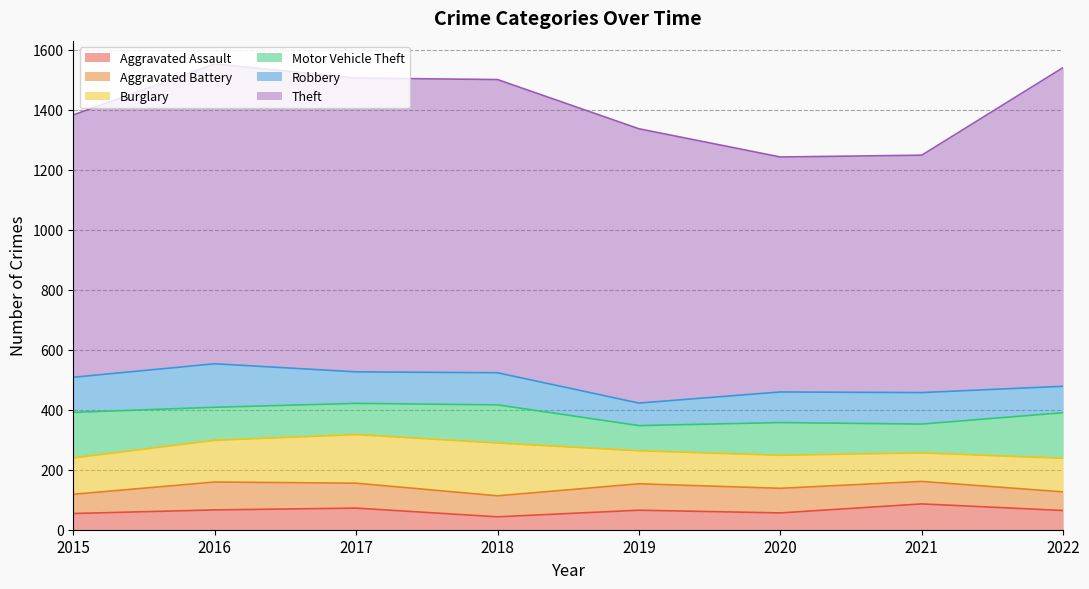

What are all the series names shown in the legend?

Aggravated Assault, Aggravated Battery, Burglary, Motor Vehicle Theft, Robbery, Theft